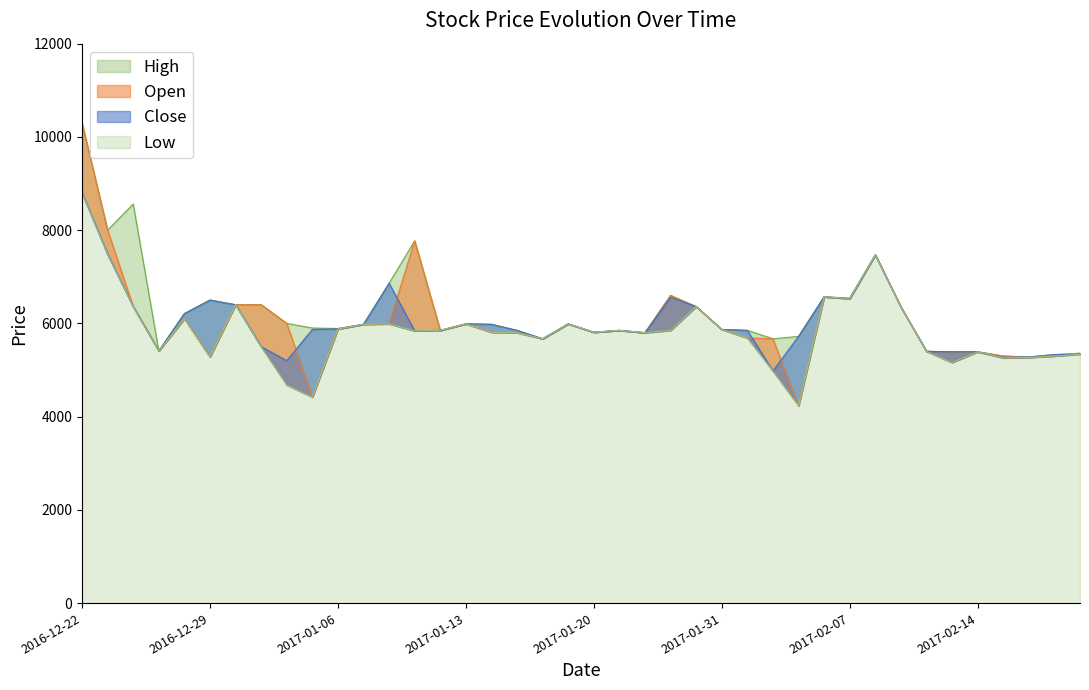

True or false: High and Close cross at least once.

False